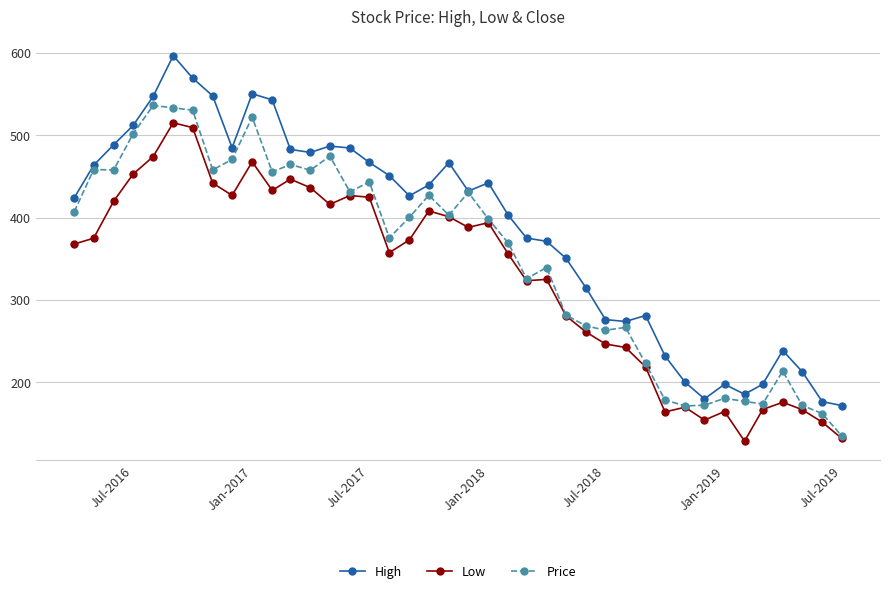

Does the chart have visible grid lines?

Yes